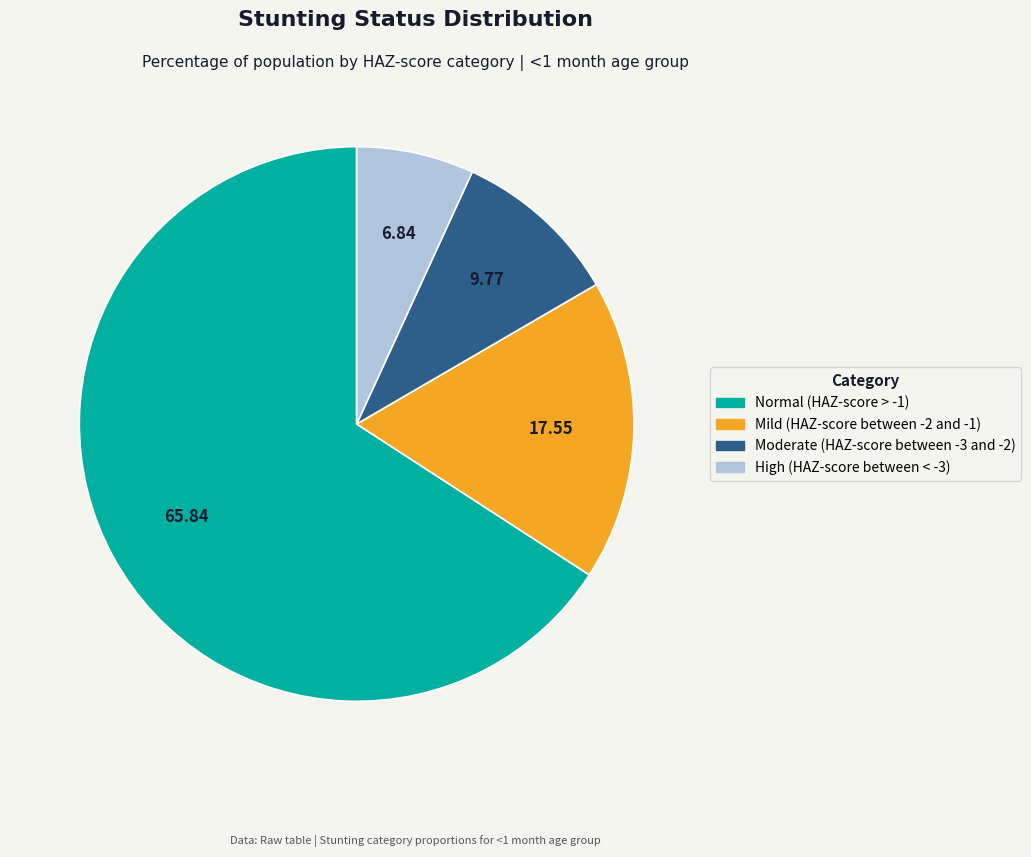

Which has a higher value, High (HAZ-score between < -3) or Normal (HAZ-score > -1)?

Normal (HAZ-score > -1)